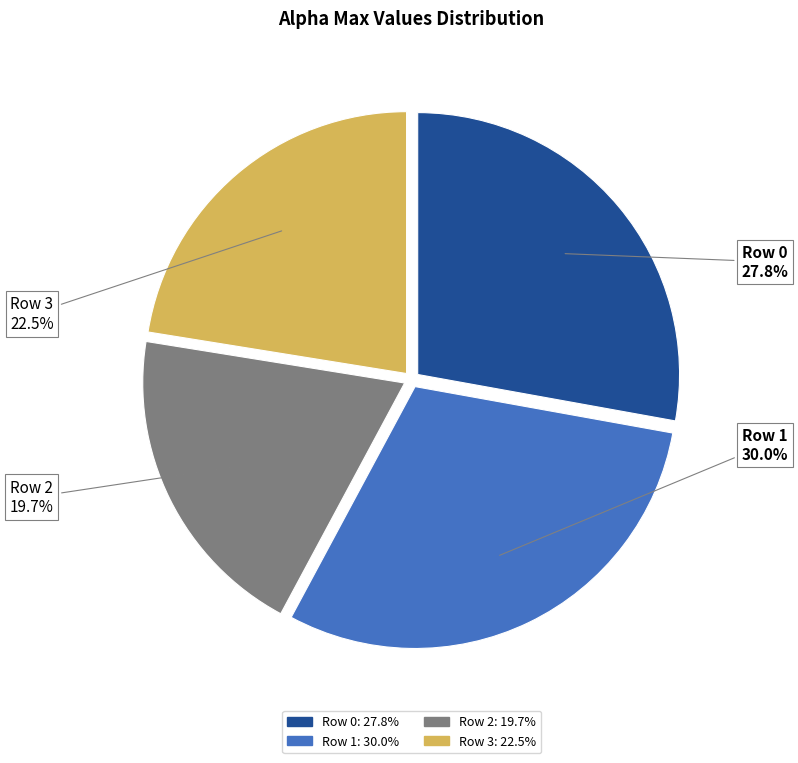

Does any single category account for the majority?

No